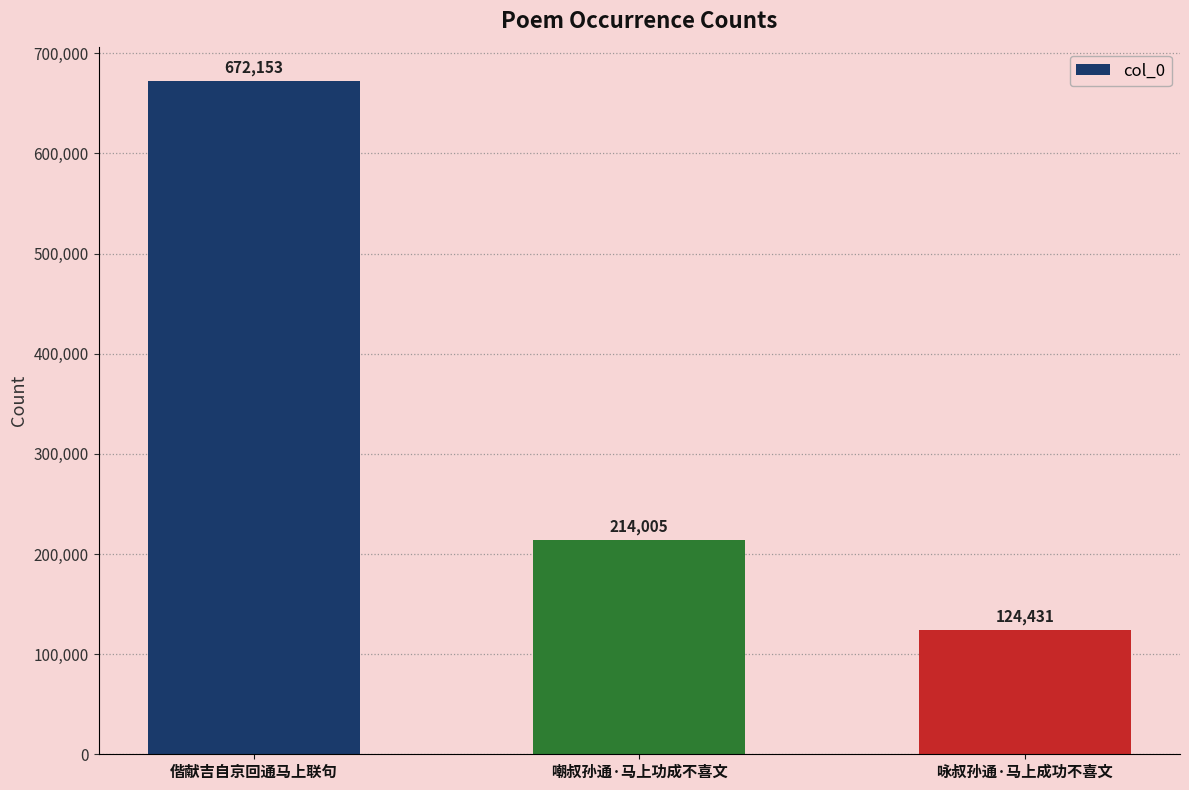

How many bars are there in total?

3